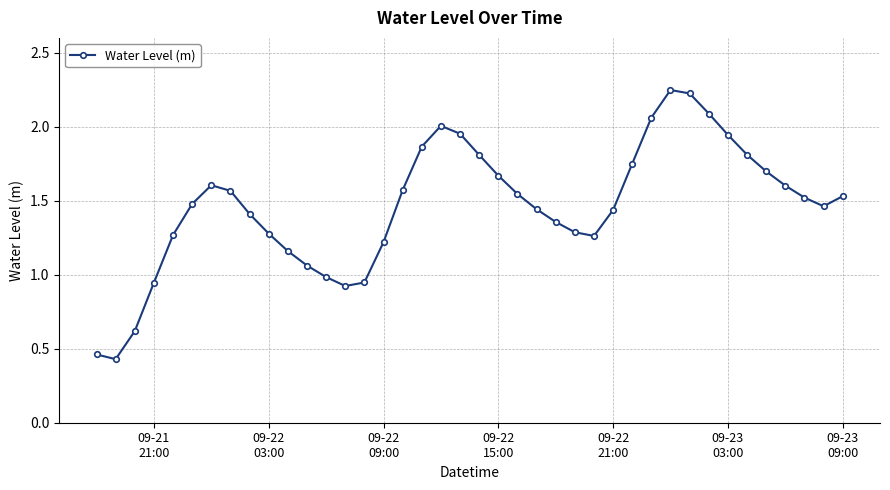

What is the sum of all values?

58.5